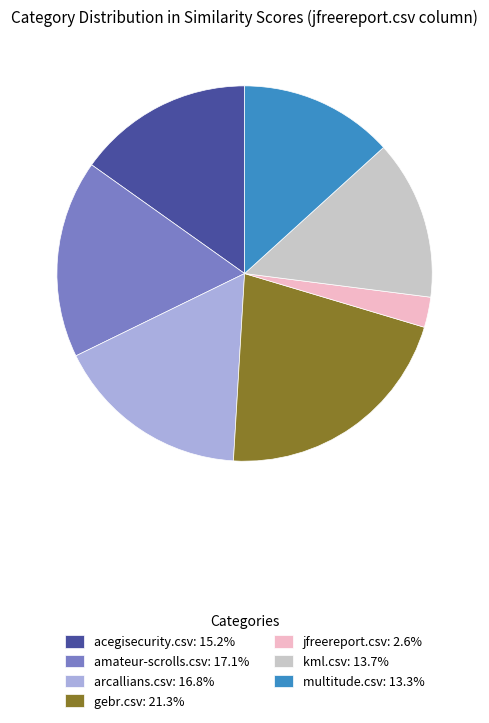

Is there a majority slice in this chart?

No